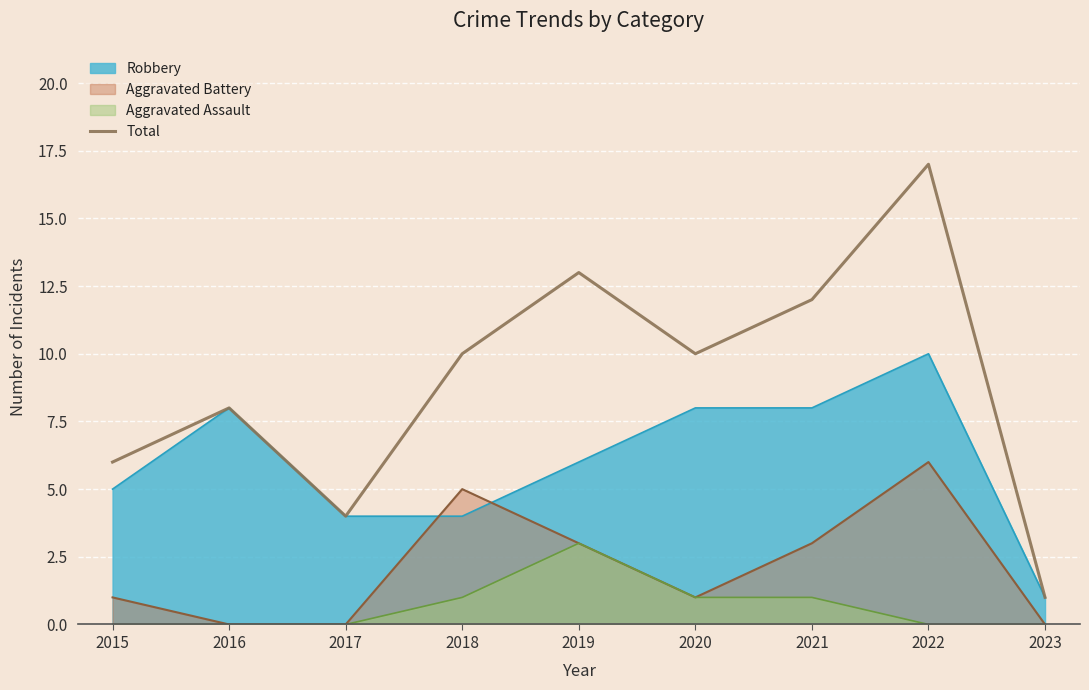

The value of Robbery at 2015 is 5. True or false?

True